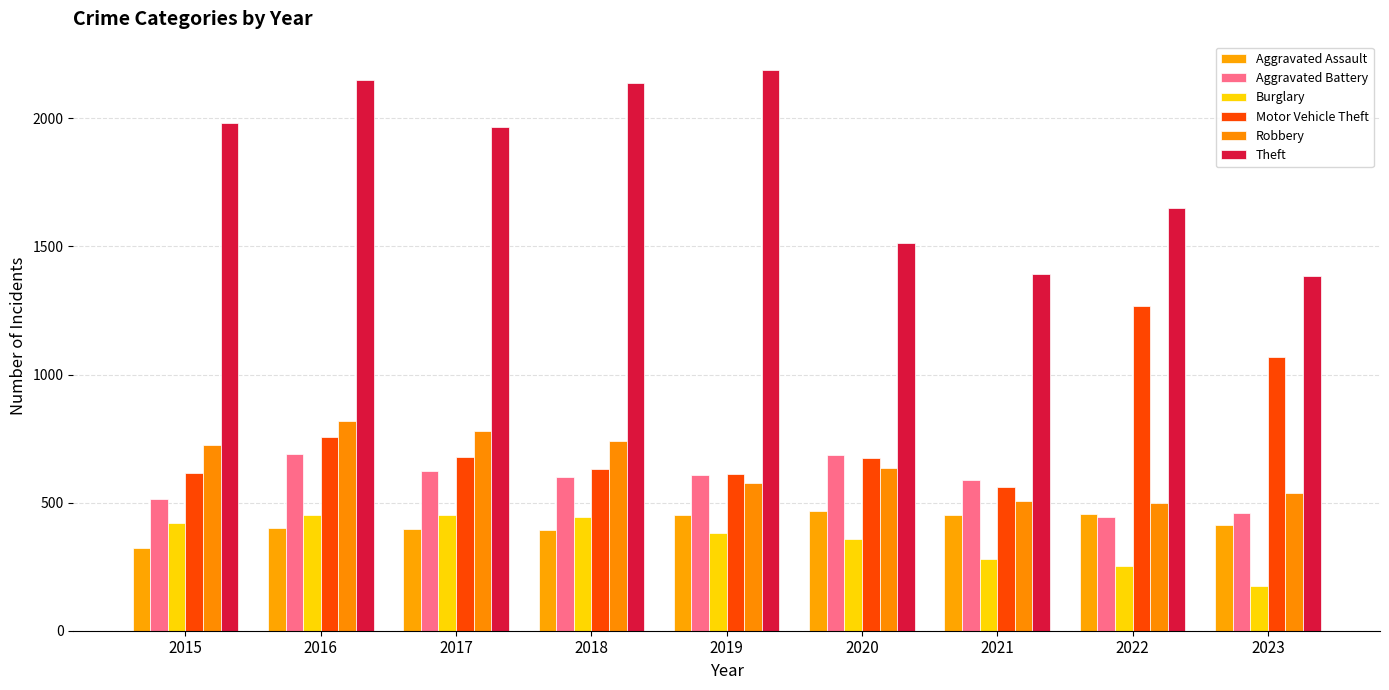

What is the difference between the maximum and minimum values in the Burglary series?

277